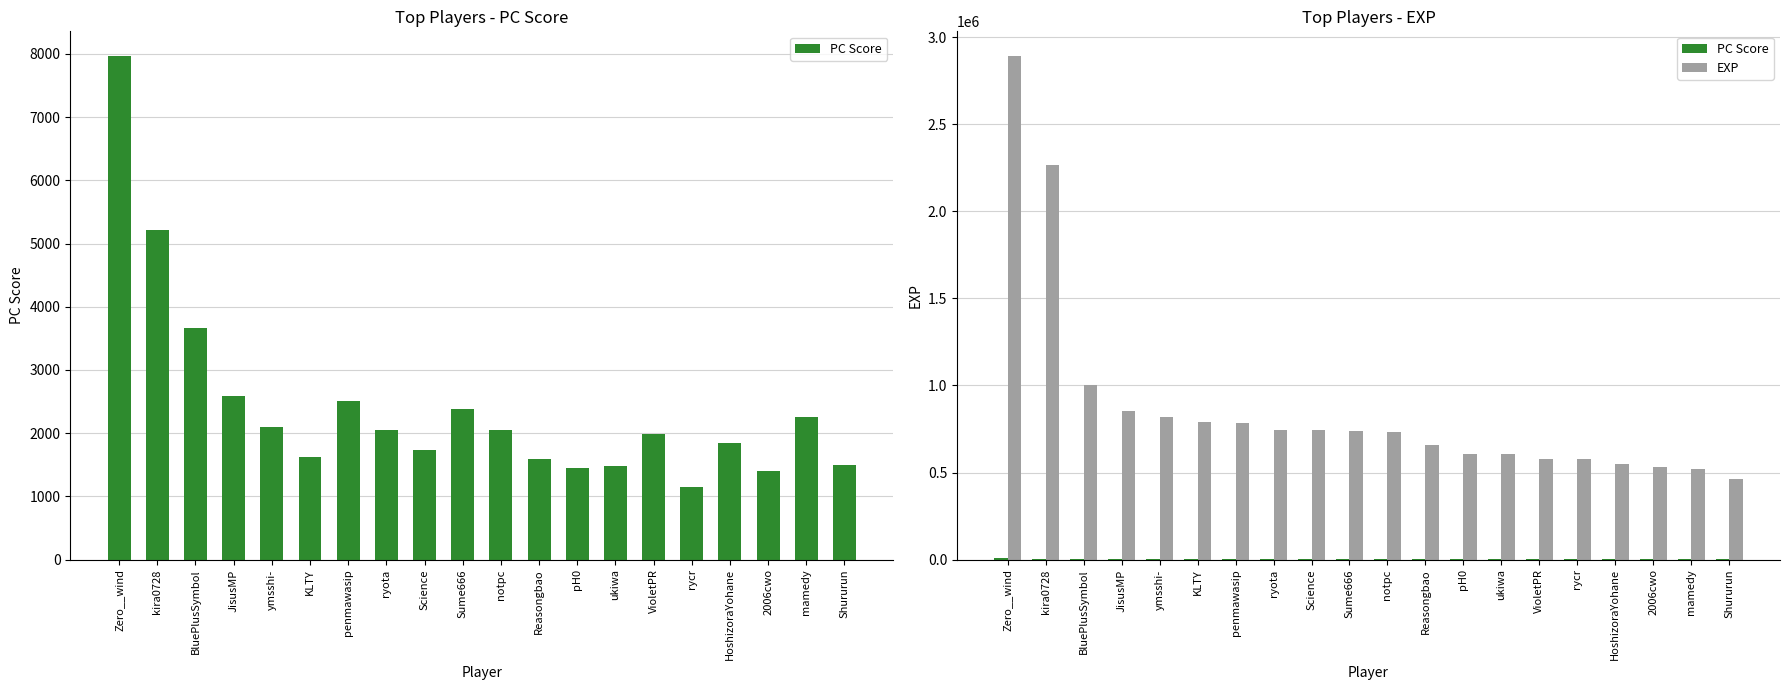

At which category does the chart reach its peak across all series?

Zero__wind